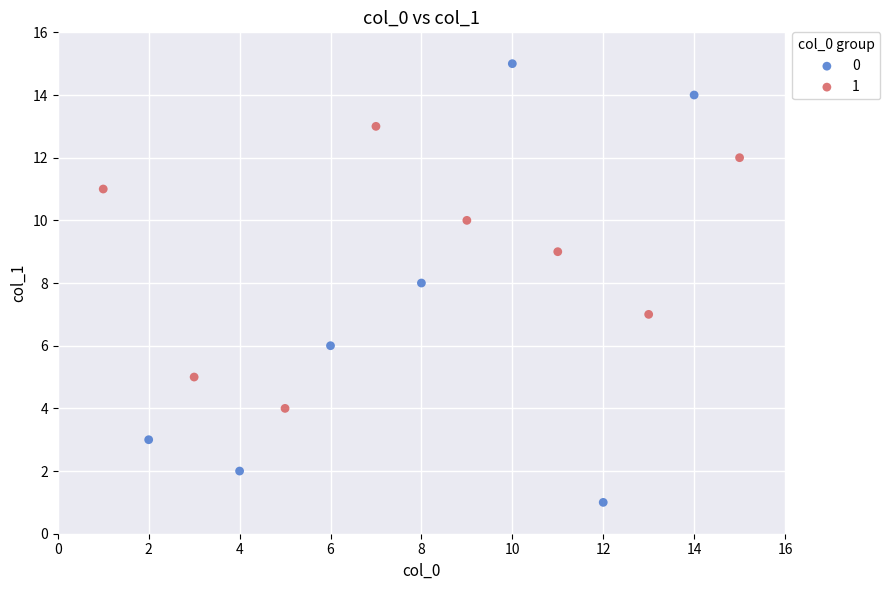

What are all the series names shown in the legend?

0, 1